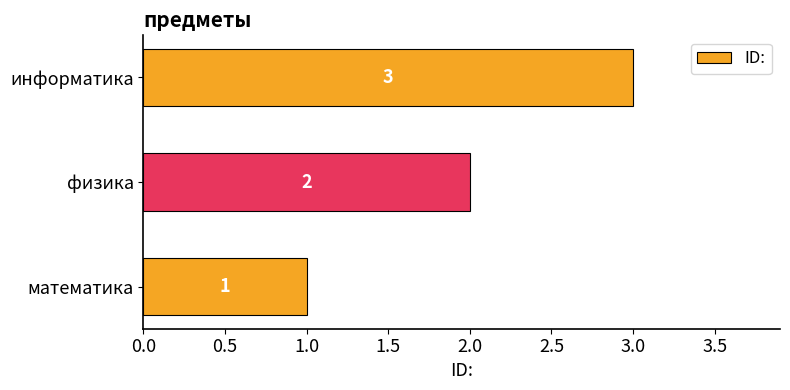

What is the sum of all values?

6